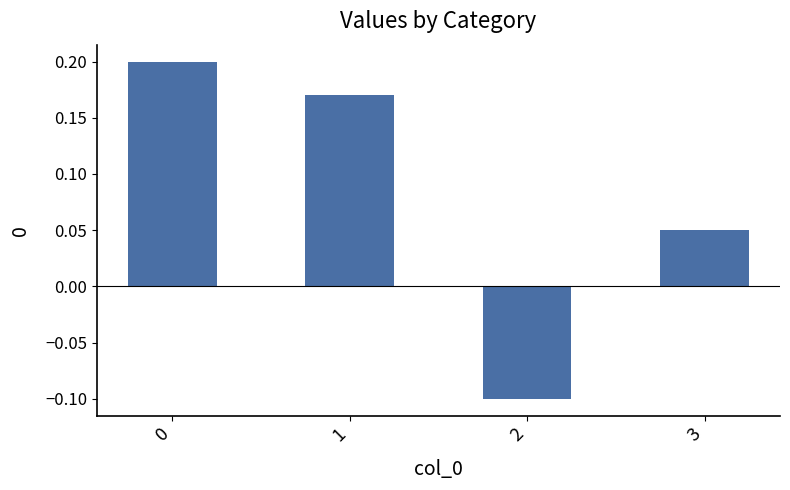

How many values exceed 0?

3